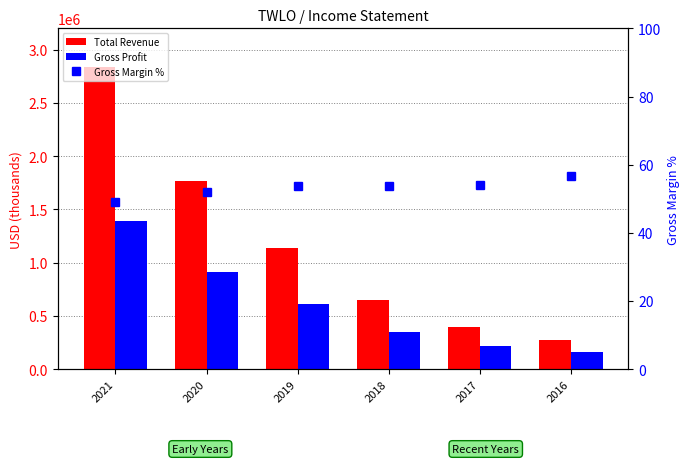

What is the total value across all series at 2017?

615154.2